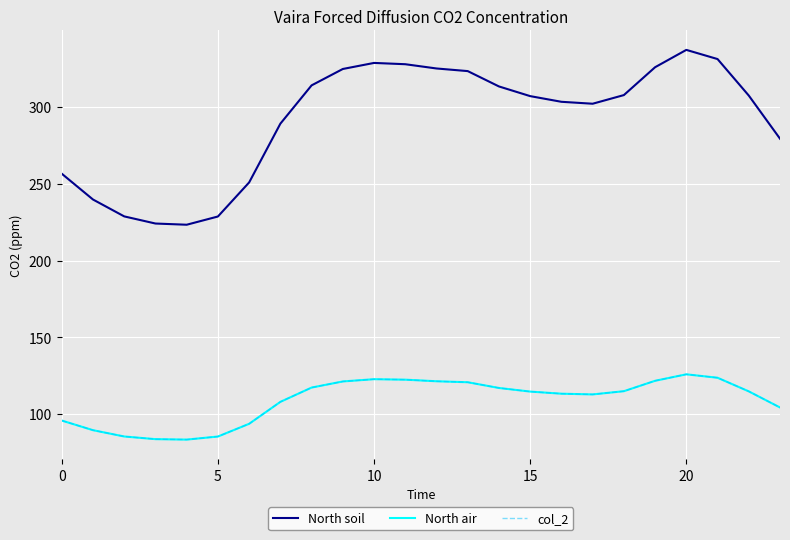

At which label does col_2 reach its minimum?

20